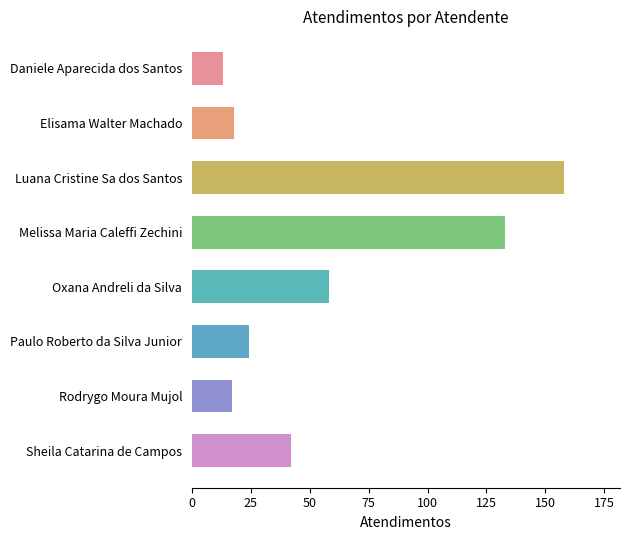

What is the change in value from Daniele Aparecida dos Santos to Rodrygo Moura Mujol?

+4